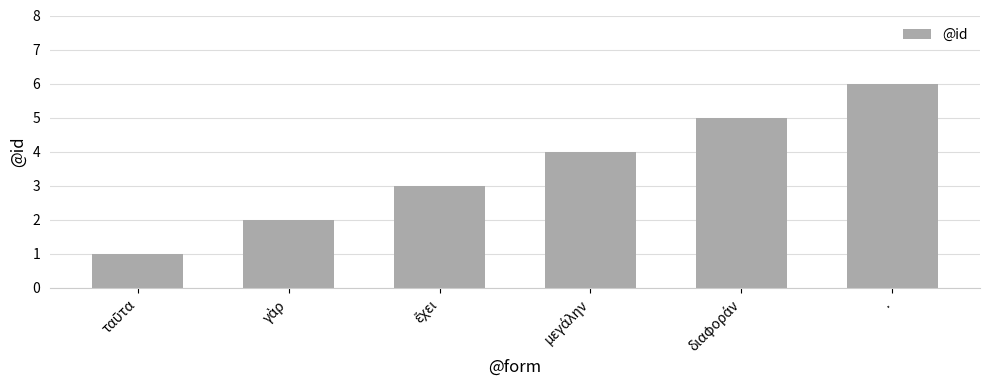

What is the maximum value shown in the chart?

6